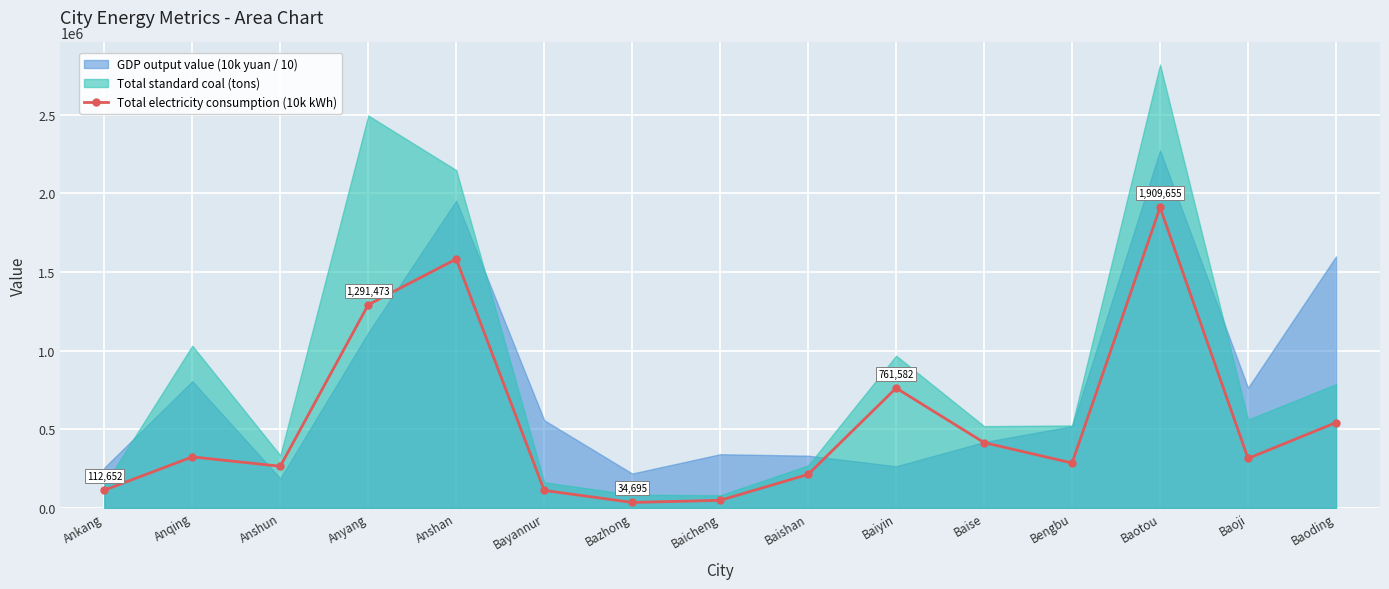

Rank the categories by value from highest to lowest.

Baotou, Anshan, Anyang, Baiyin, Baoding, Baise, Anqing, Baoji, Bengbu, Anshun, Baishan, Ankang, Bayannur, Baicheng, Bazhong